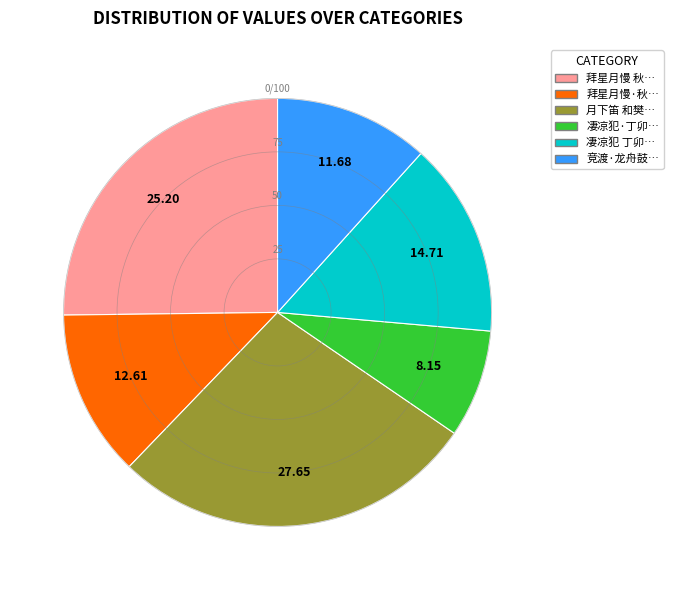

Is there any slice that represents more than half of the pie?

No